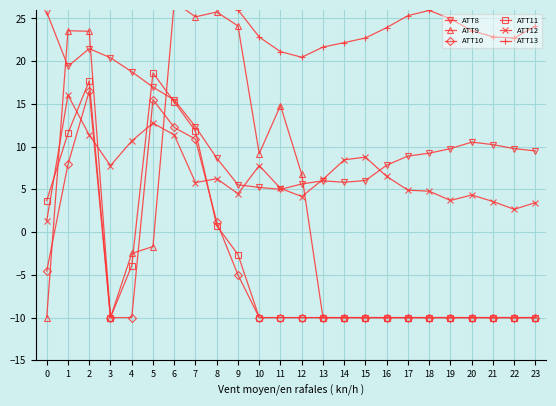

Where is the first local minimum for ATT8?

1